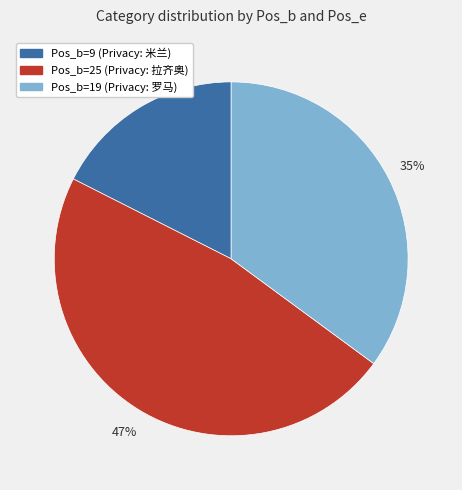

Does any single category account for the majority?

No